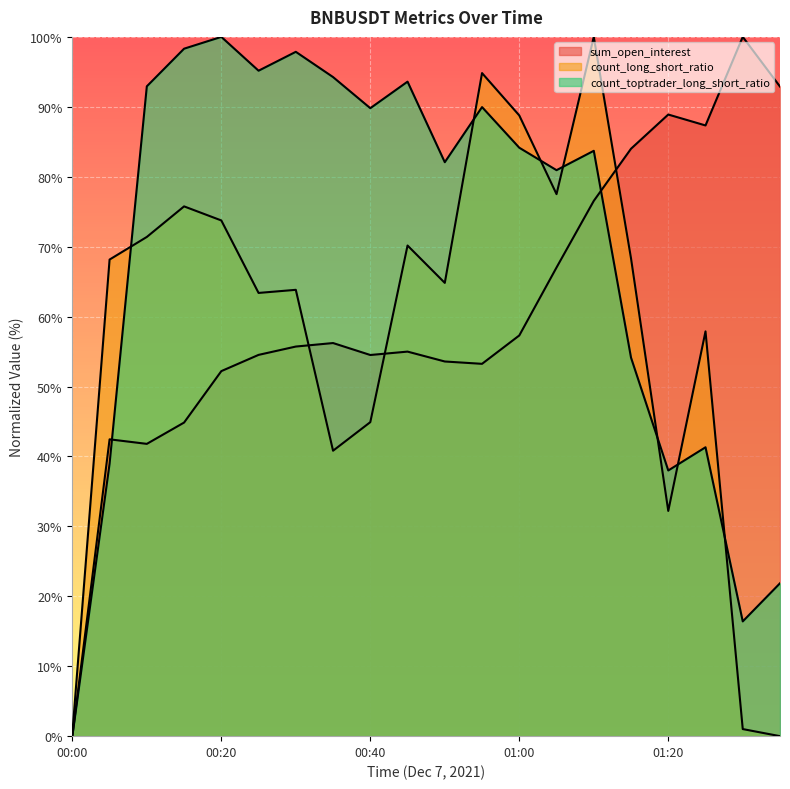

What is the label of the 3rd point from the right?

01:25